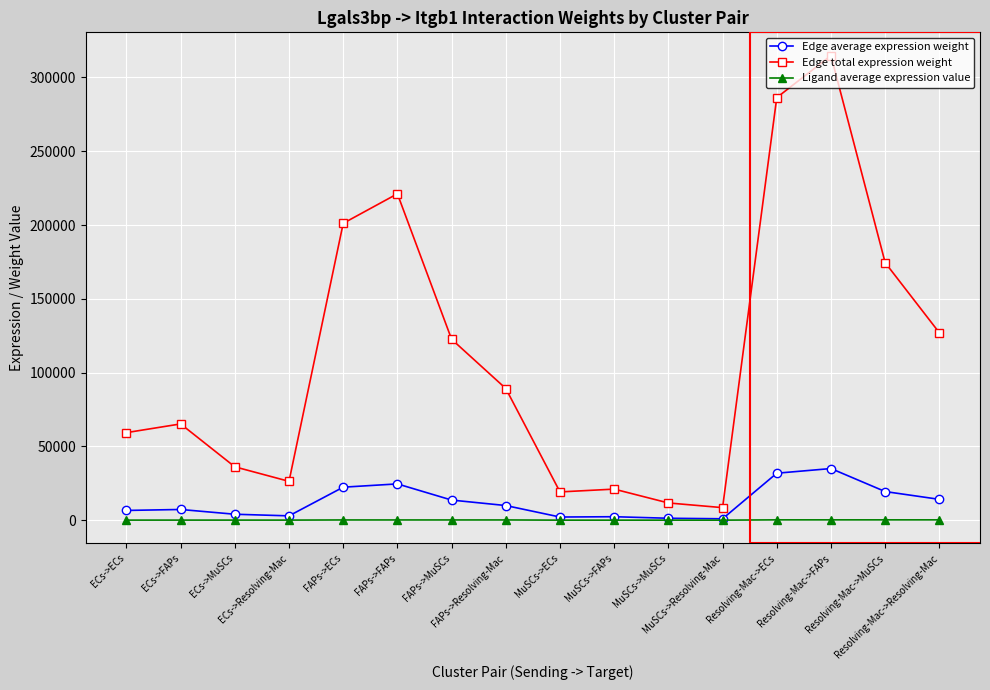

True or false: Ligand average expression value and Edge total expression weight intersect in this chart.

False